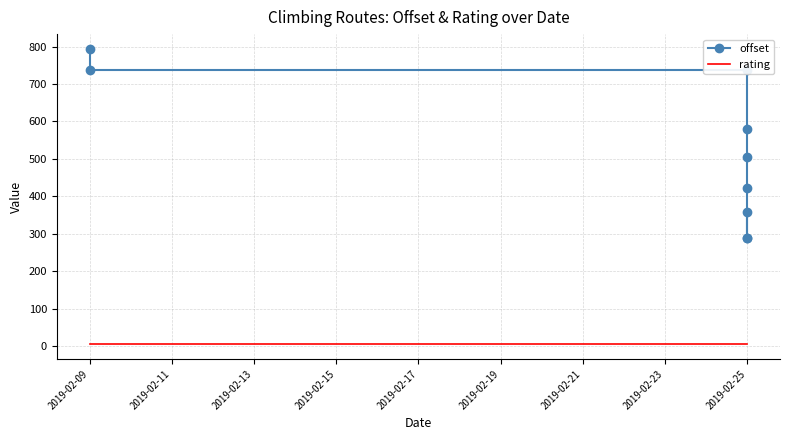

True or false: rating and offset cross at least once.

False